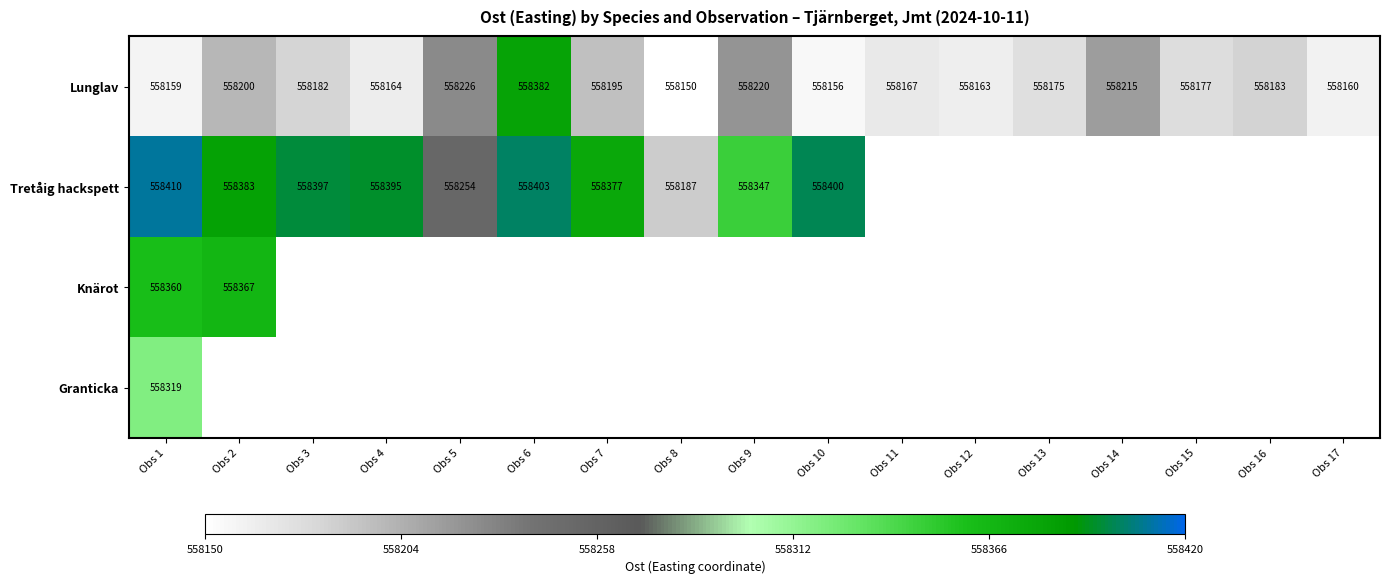

How many data points does each series have?

17